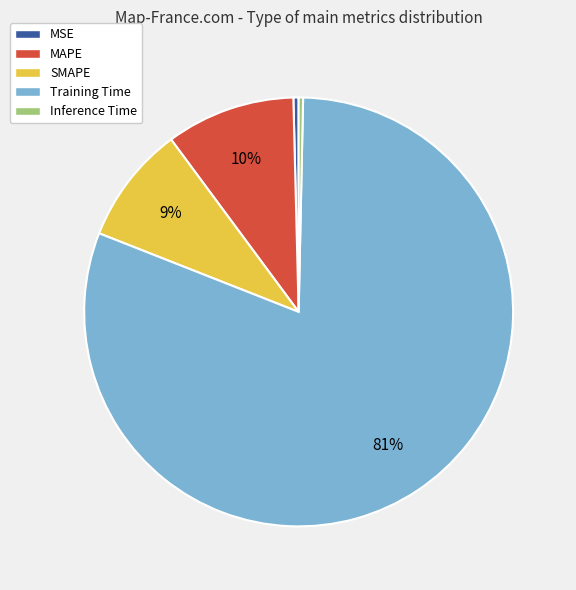

Which has a higher value, Training Time or MAPE?

Training Time